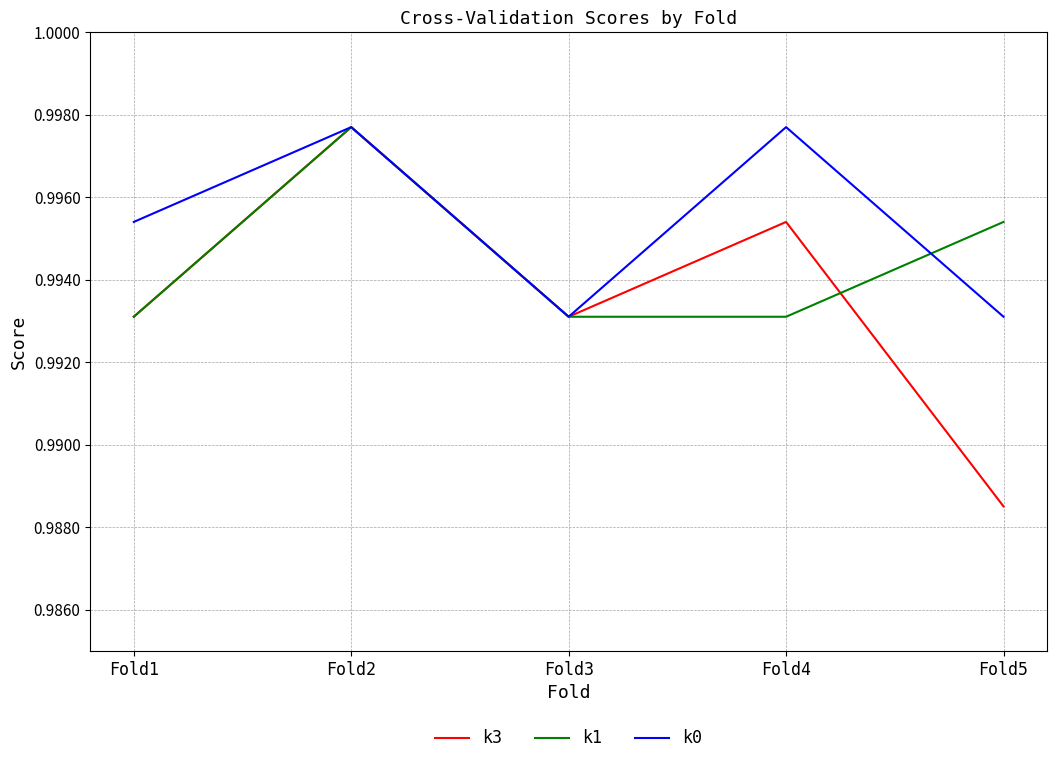

The k0 series shows 1.4 at Fold4. True or false?

False